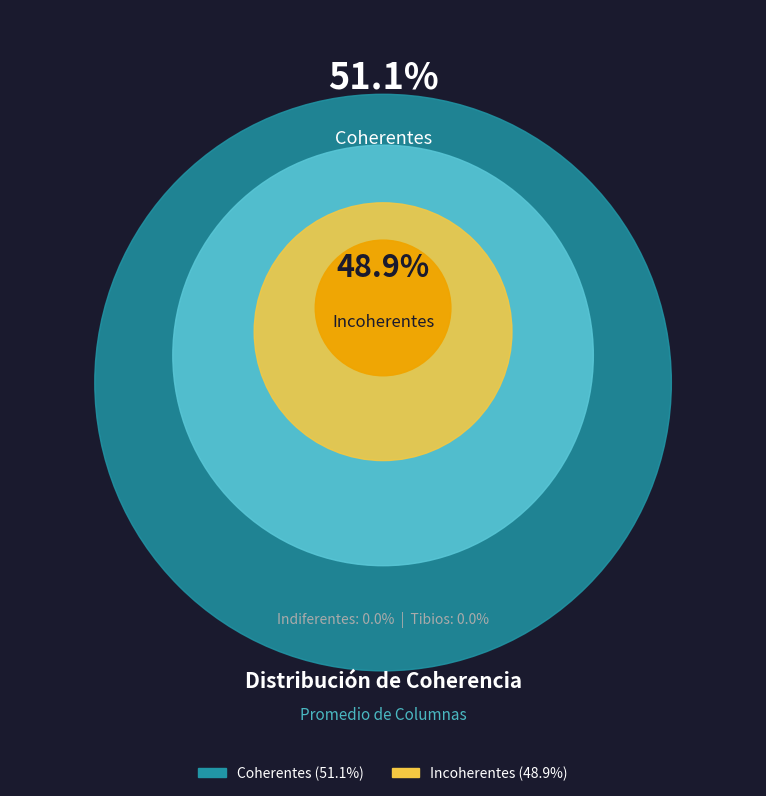

The Incoherentes slice represents 49% of the pie. True or false?

True